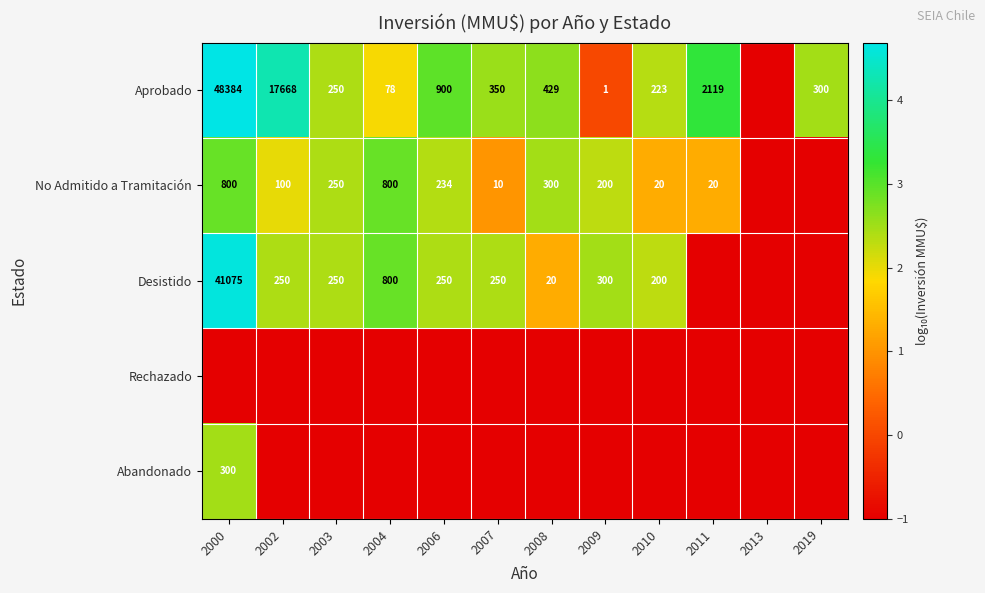

Is it true that Aprobado equals 350 at 2007?

True